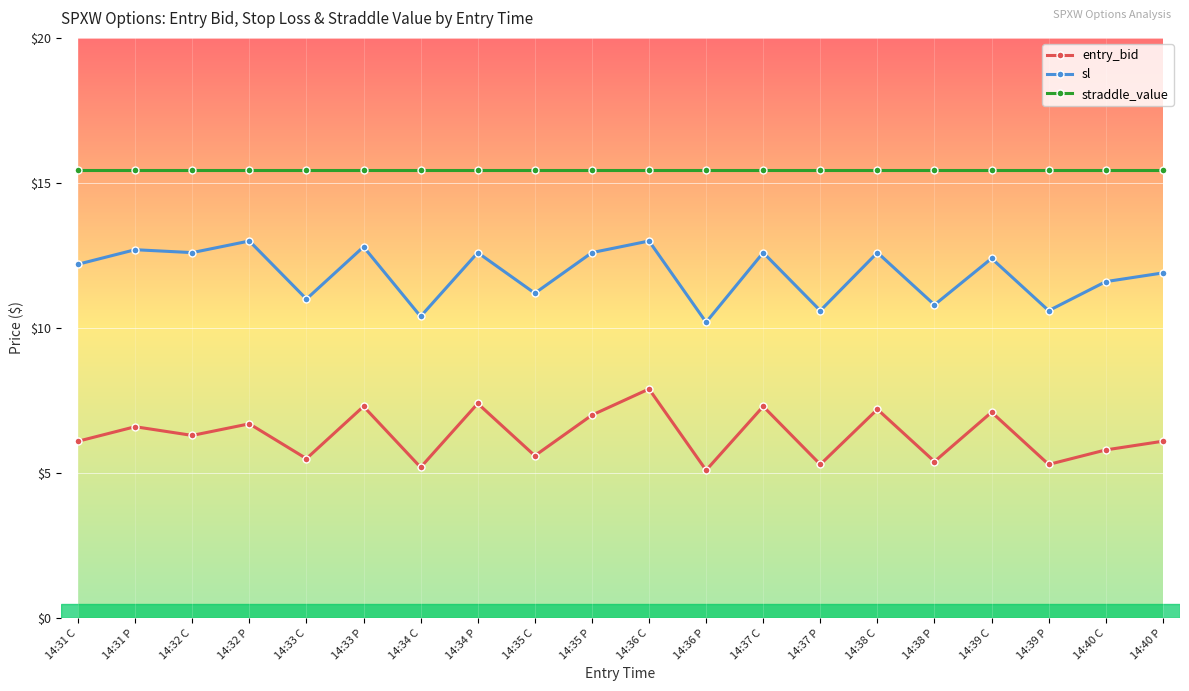

How many categories are shown in the chart?

20